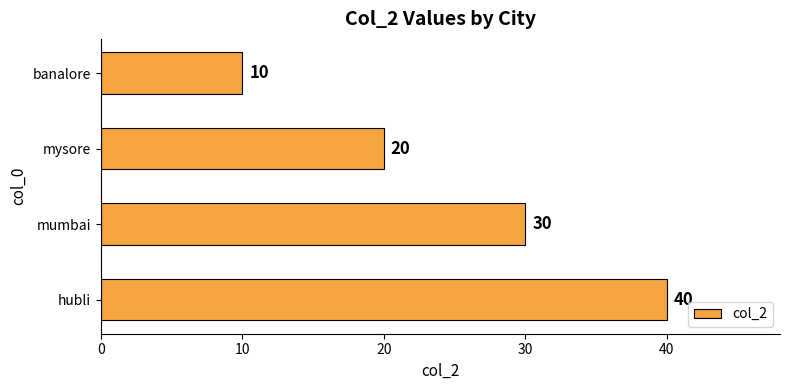

What is the sum of the values at mumbai and mysore?

50